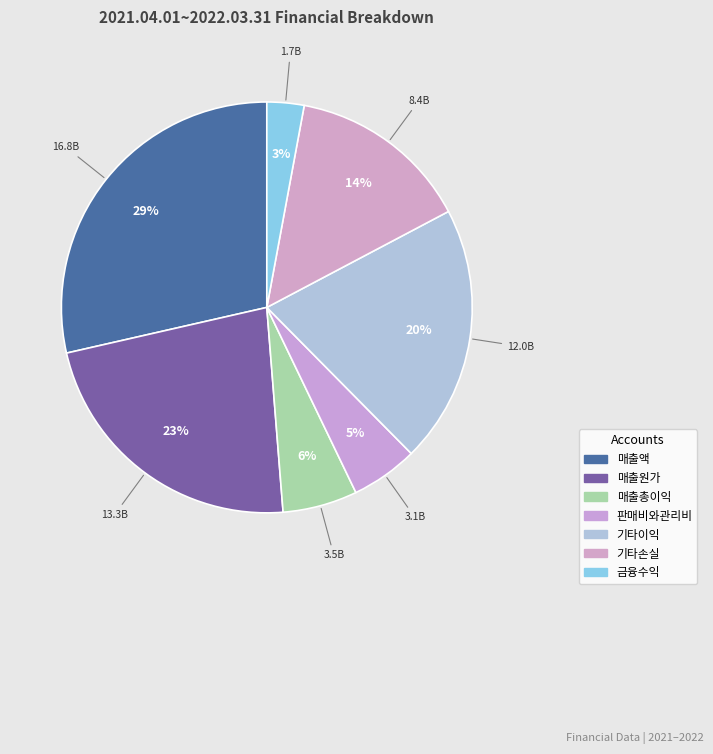

Which has a higher value, 매출총이익 or 매출원가?

매출원가